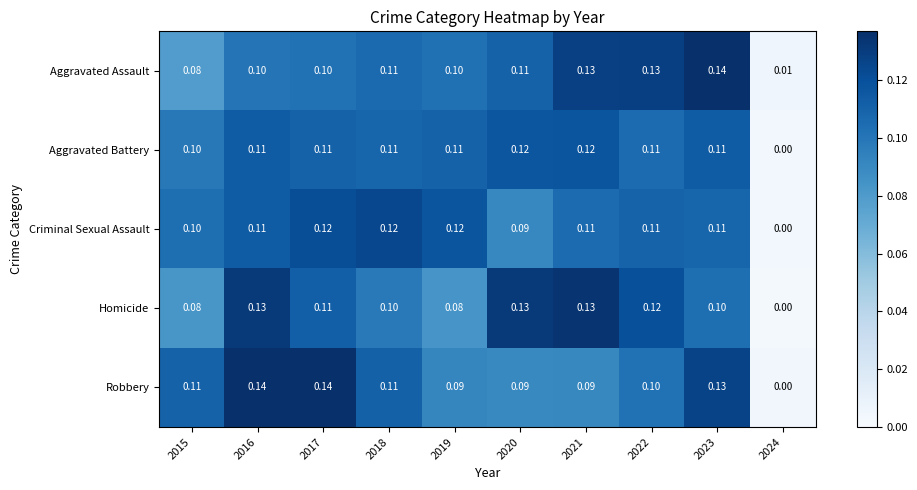

Between 2017 and 2022, which series saw the biggest shift?

Robbery